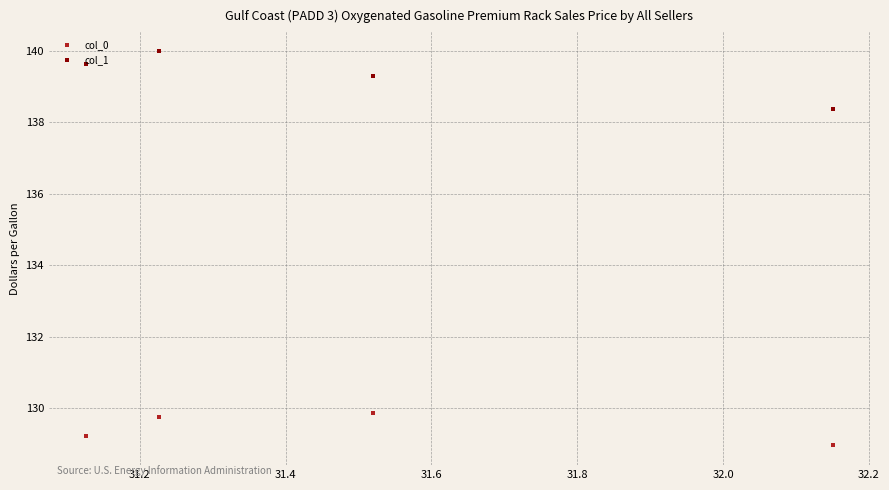

What is the sum of all col_1 values?

557.3